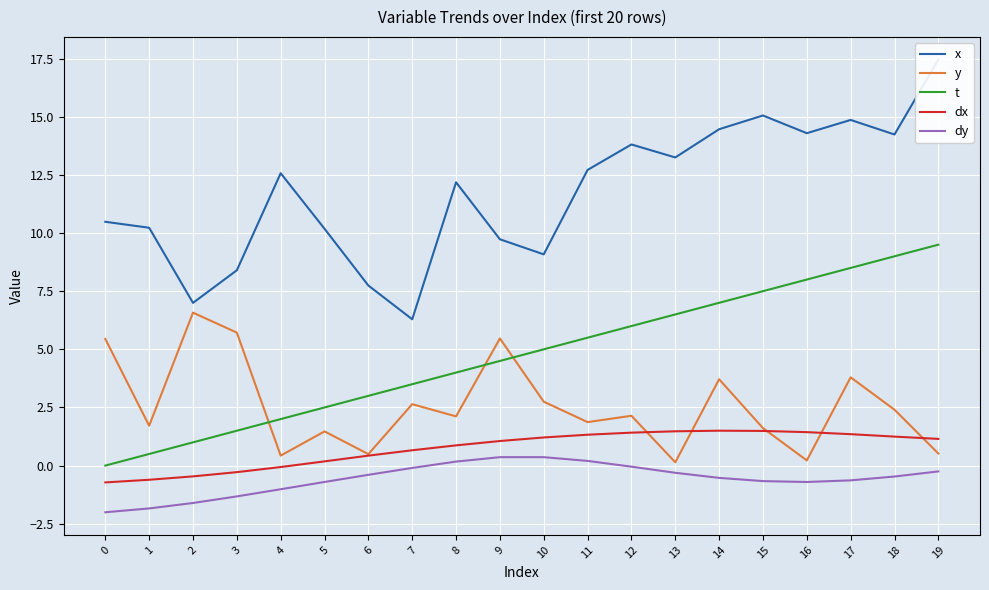

At how many categories does at least one series exceed 10?

14